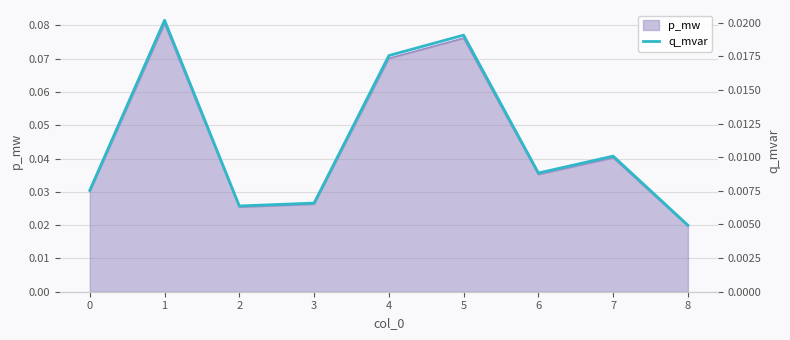

At which label is p_mw closest to 0?

8